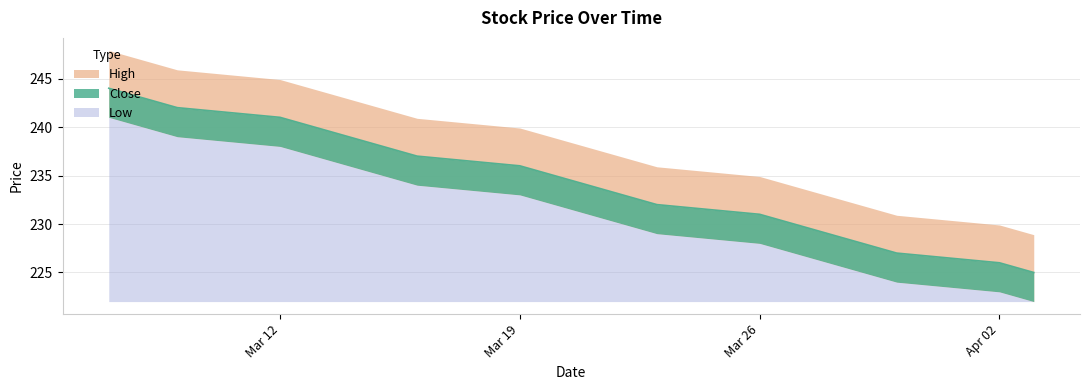

What value does the Low series have at 16/03/2018?

234.0